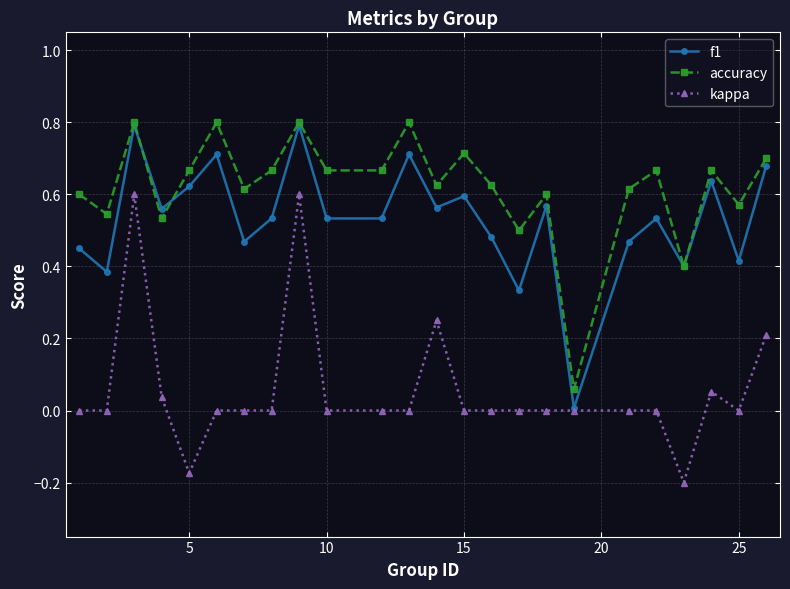

True or false: kappa has more than 0 points higher than both neighbors.

True